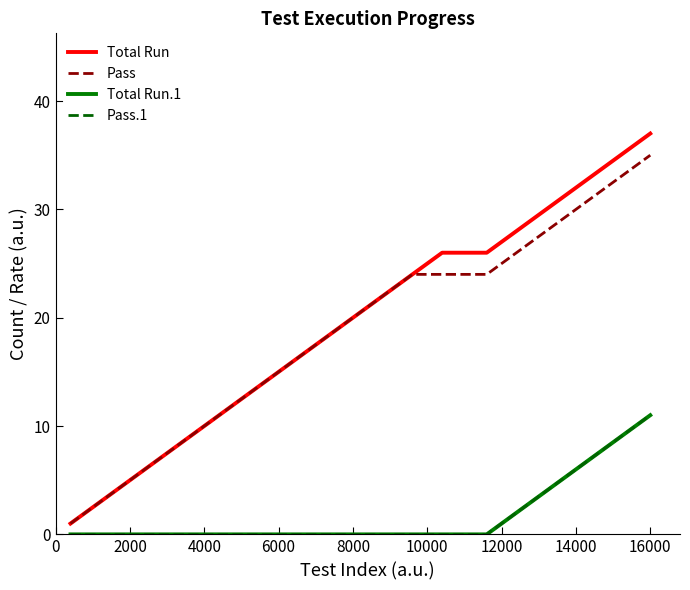

Is this an area chart (filled region under the line)?

No